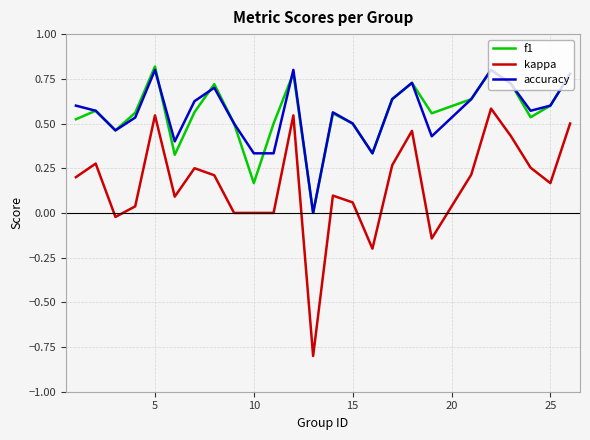

Which series has the largest range (max minus min)?

kappa